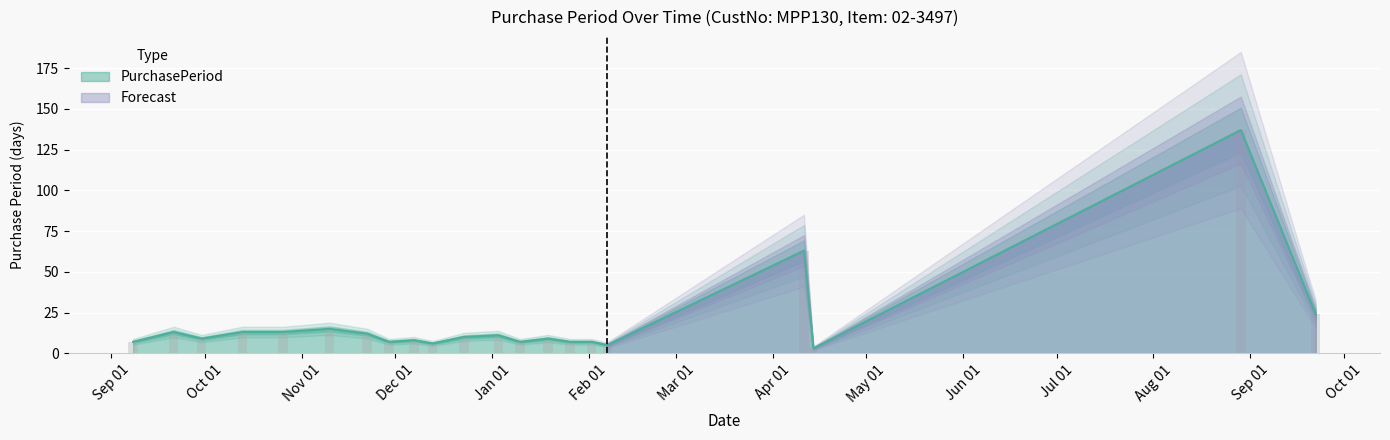

At which label does the data first exceed 9?

2016-09-21